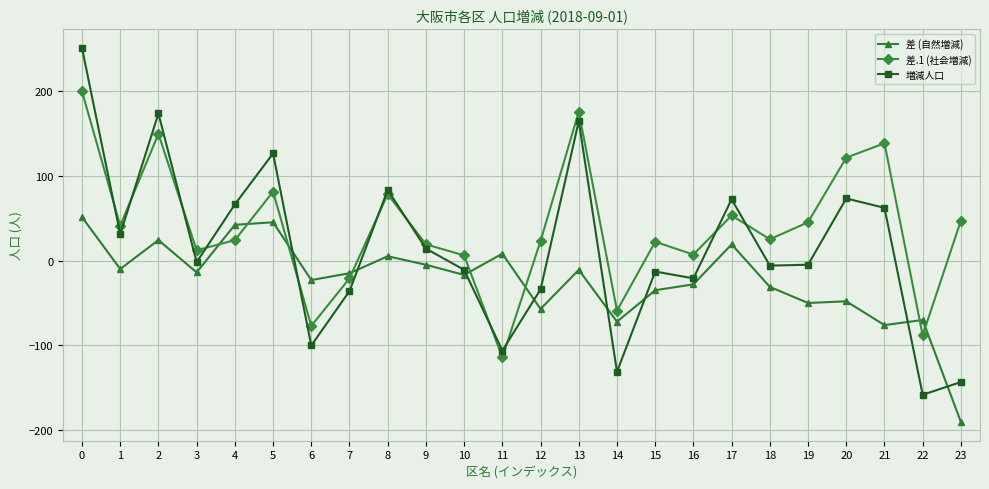

What is the difference between the maximum and minimum values in the 差.1 (社会増減) series?

313